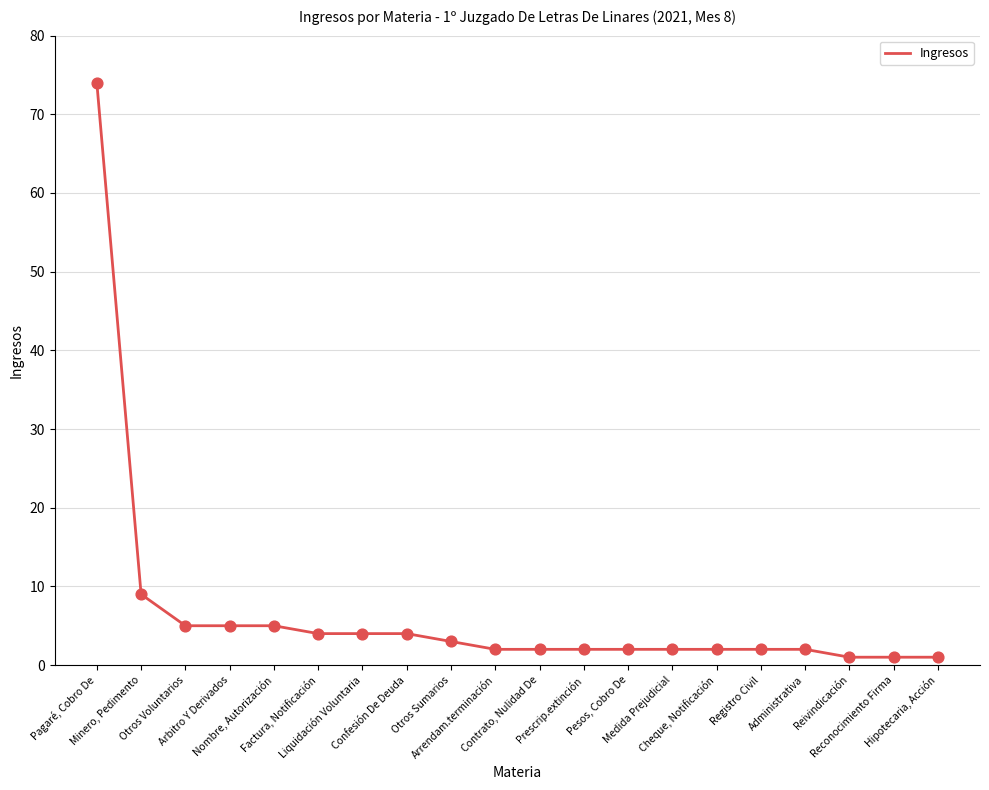

What is the change in value from Nombre, Autorización to Administrativa?

-3